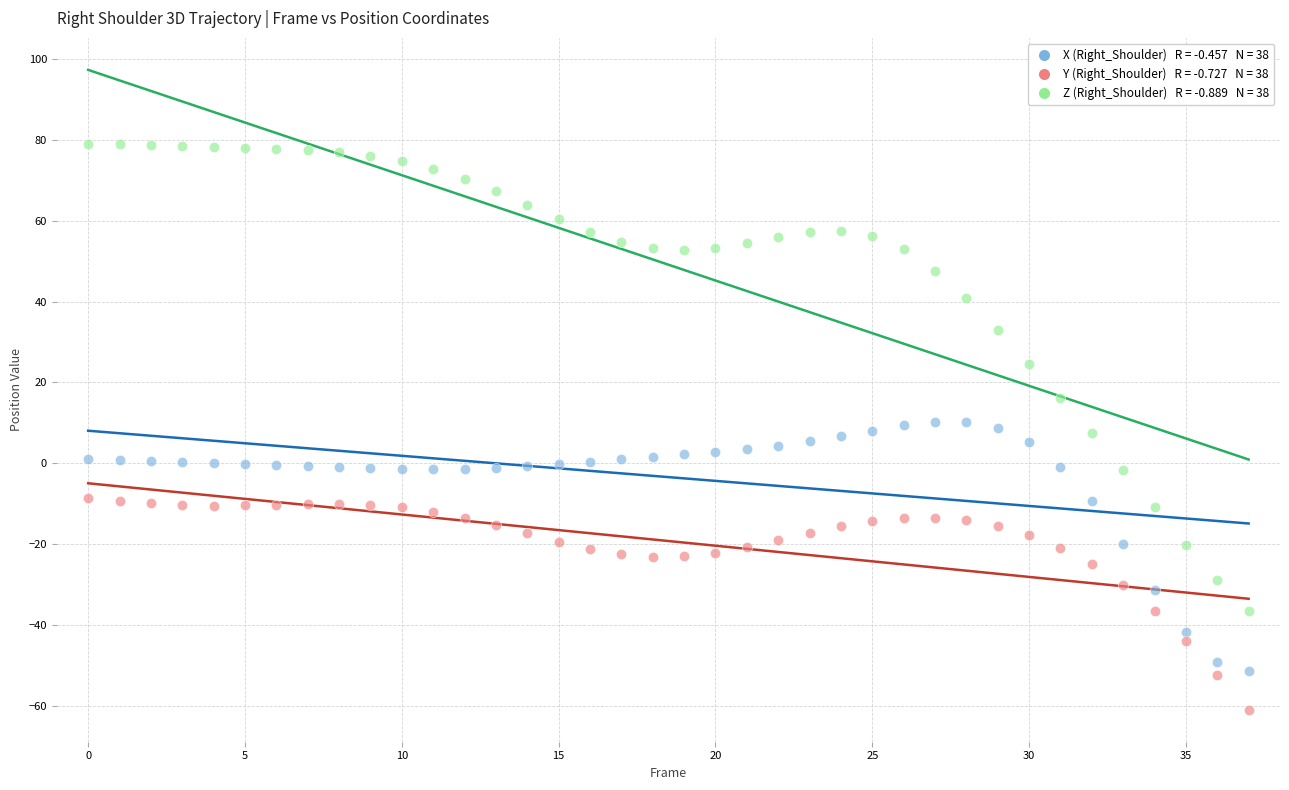

Across all data points, what is the range of Y values (max minus min)?

140.0